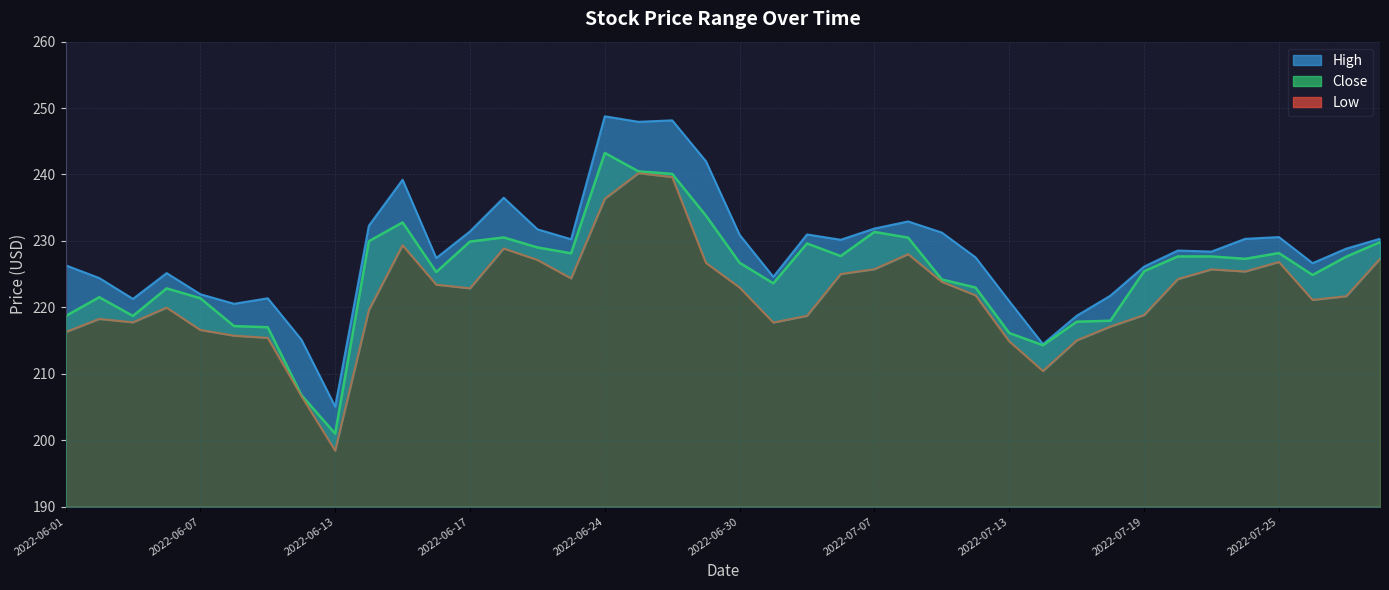

Where is the first local maximum for Low?

2022-06-02